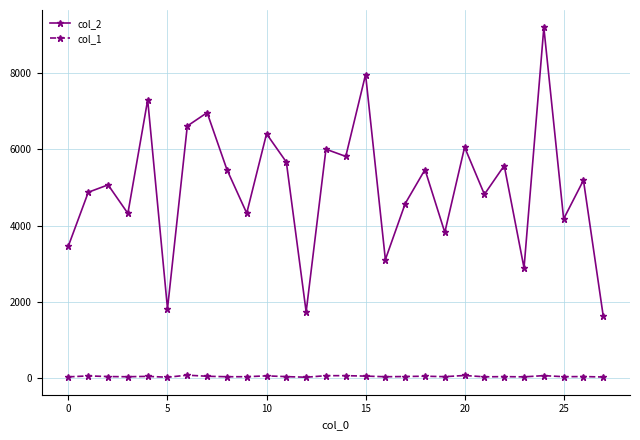

True or false: col_2 and col_1 intersect in this chart.

False